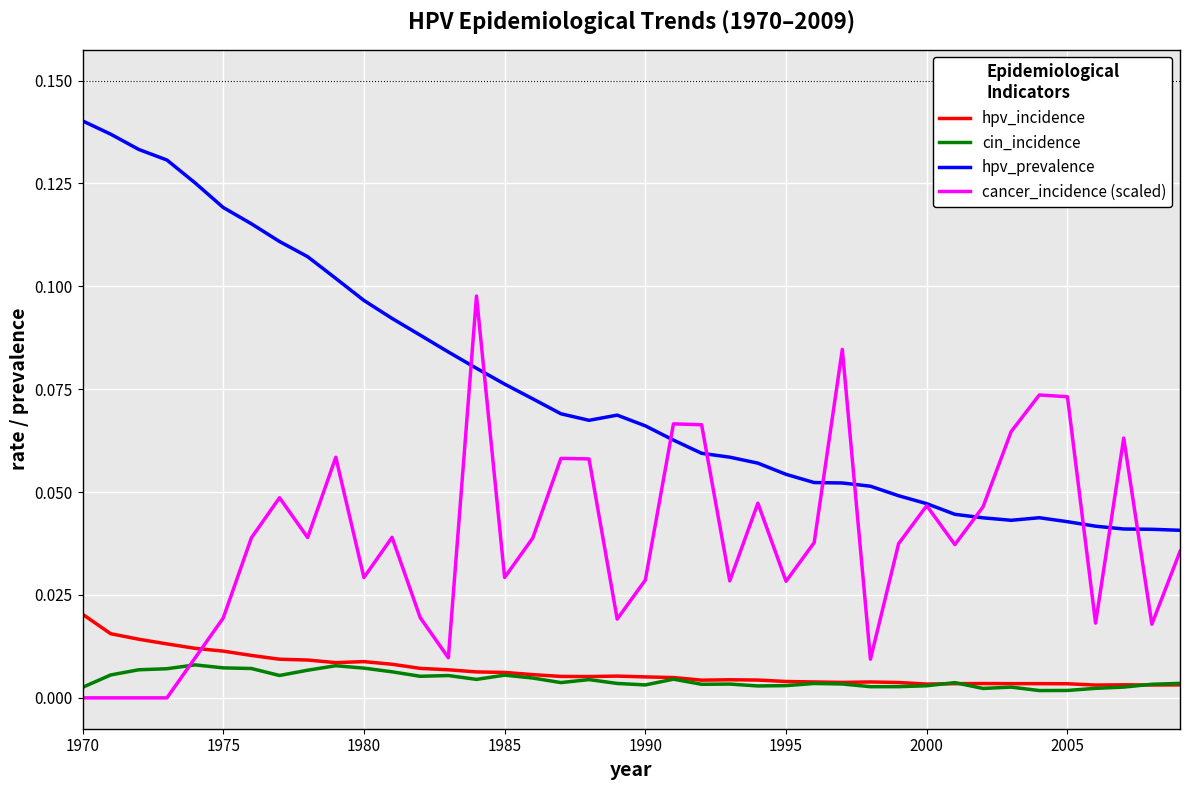

True or false: hpv_incidence and hpv_prevalence intersect in this chart.

False